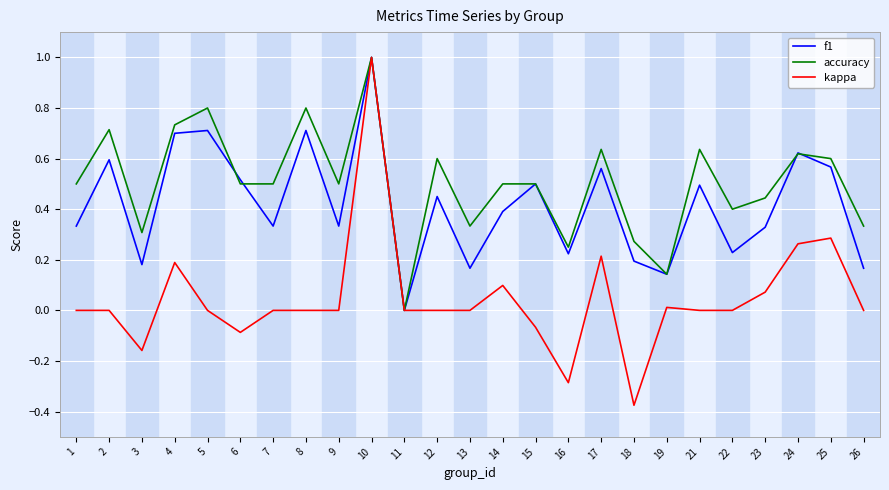

Which category has the lowest value in the accuracy series?

11